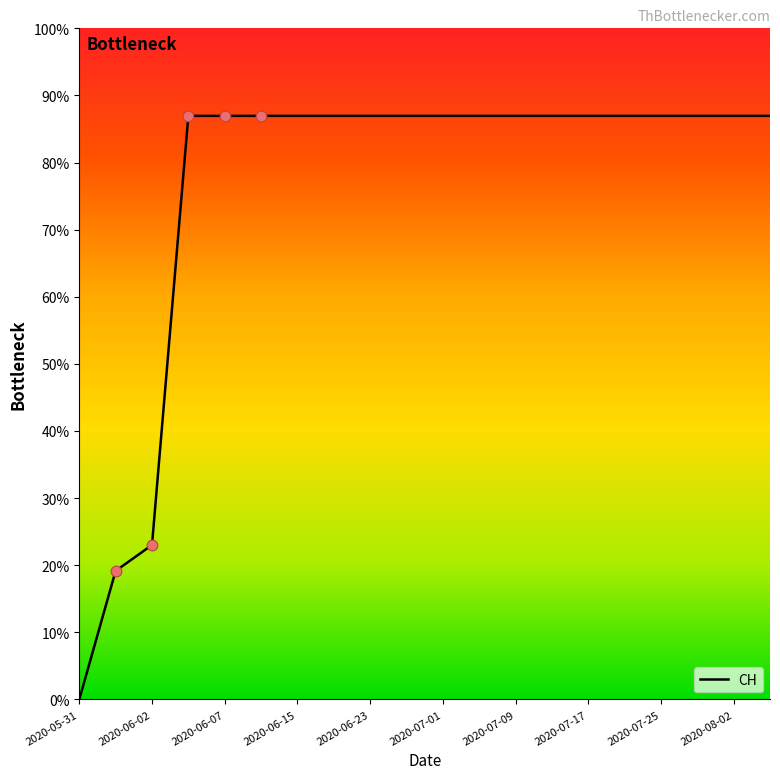

Is this an area chart (filled region under the line)?

No